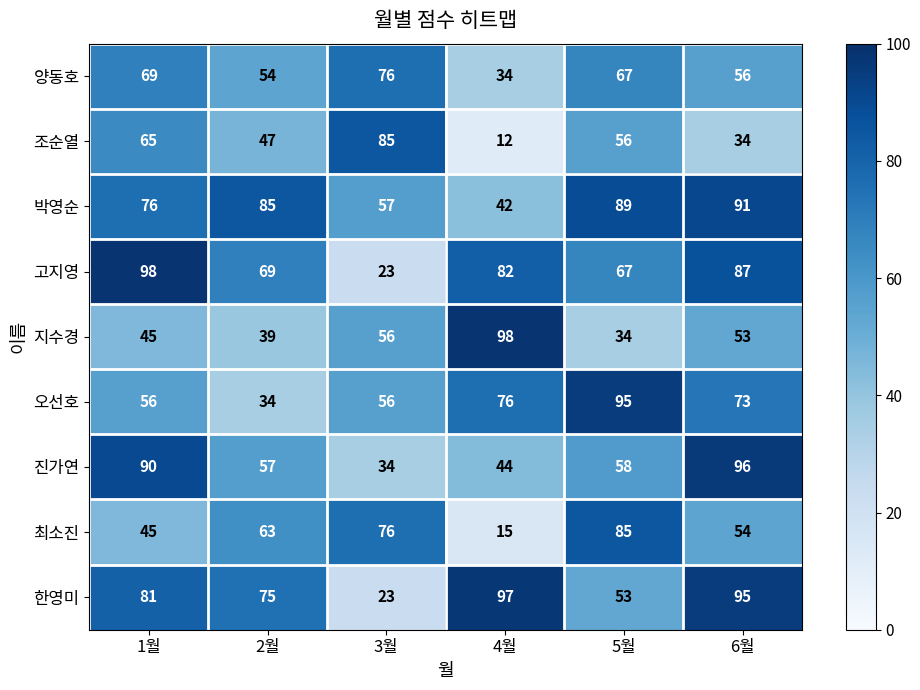

Which label corresponds to the smallest value in the chart?

4월